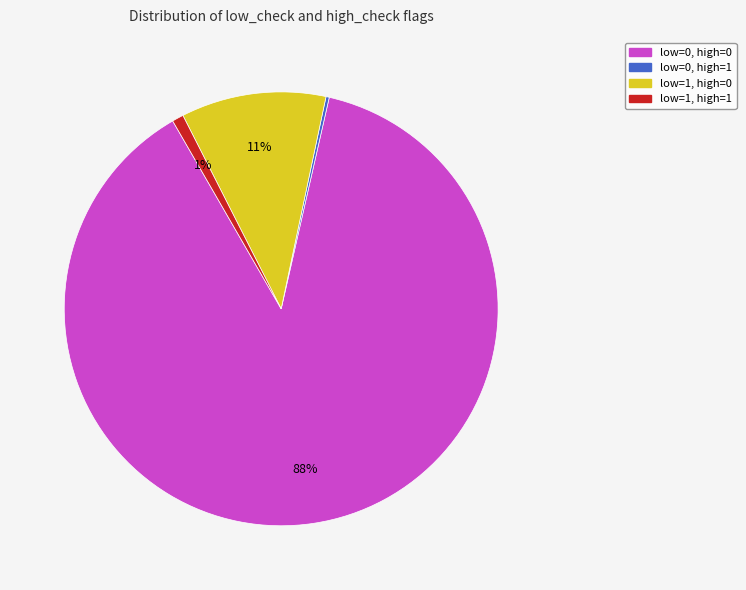

To the nearest percent, what is the difference between the largest and smallest slice percentages?

88%